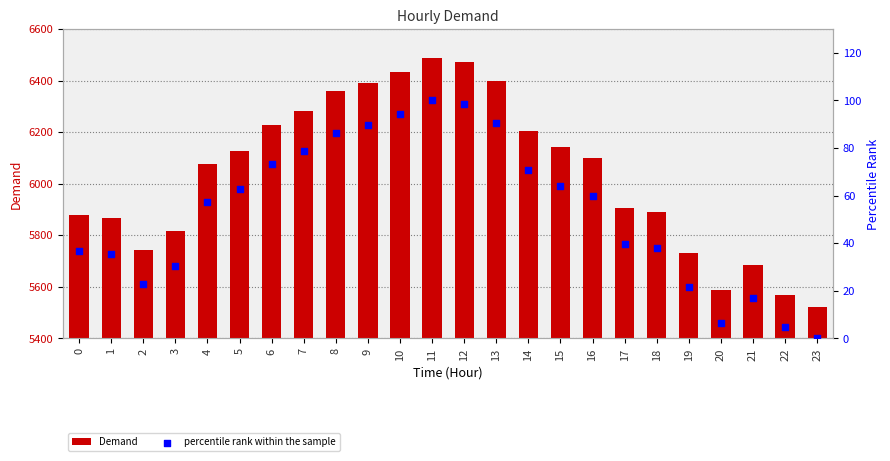

Is the value of Demand at 21 greater than the value of percentile rank within the sample at 2?

Yes